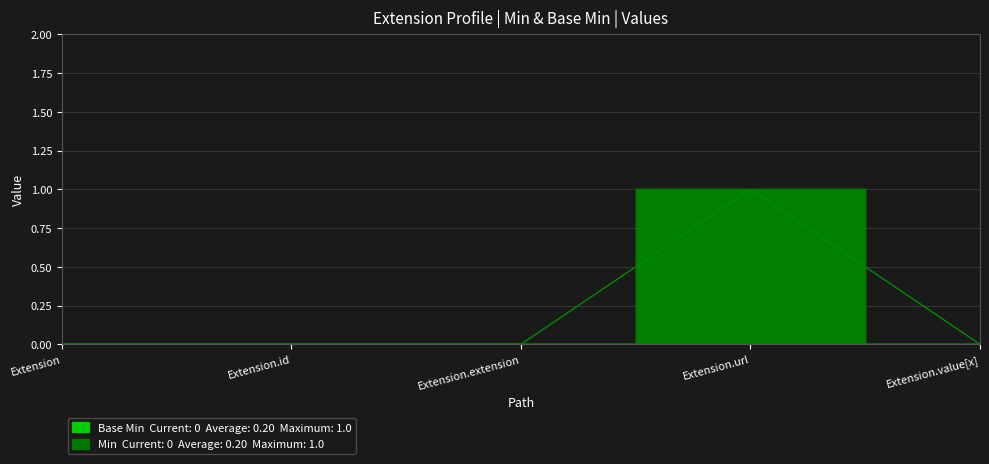

What is the sum of all Base Min values?

1